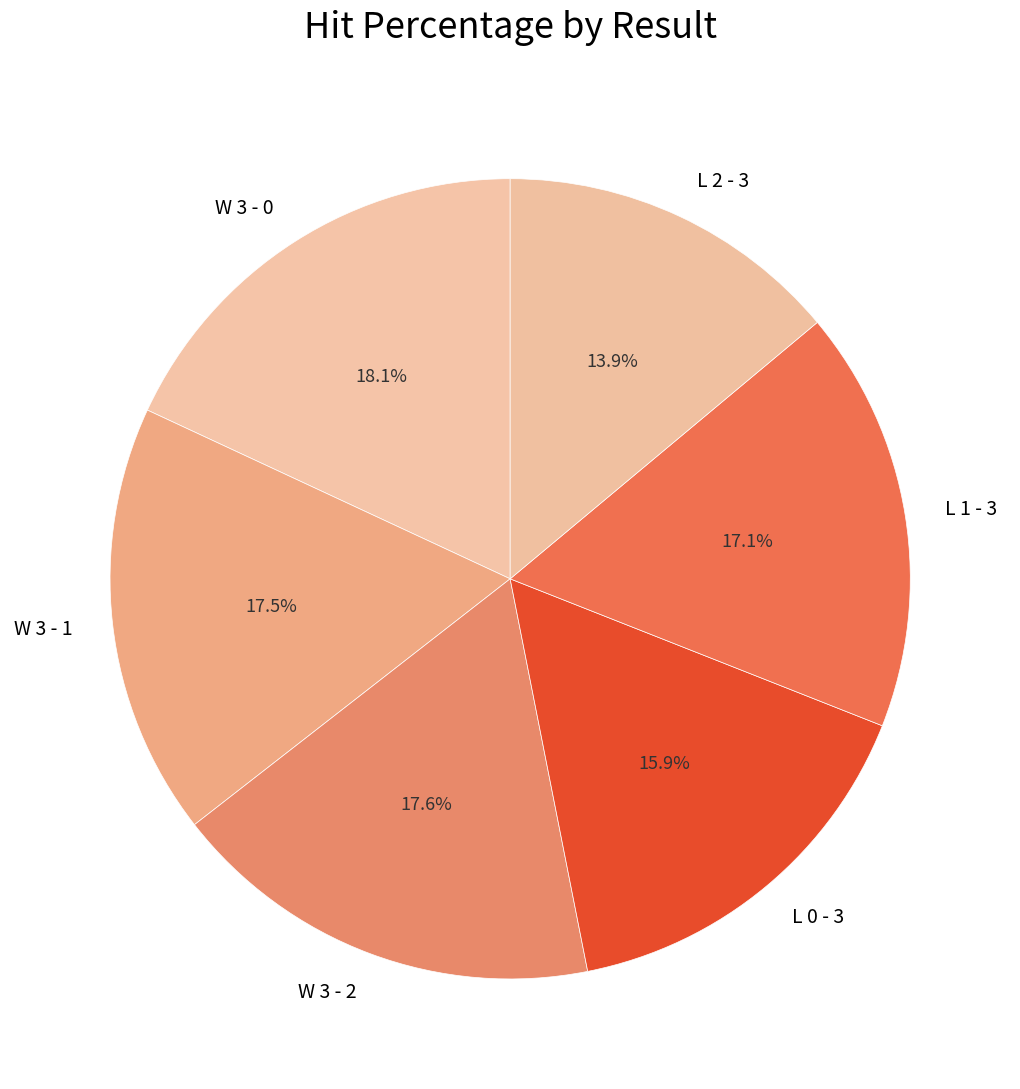

To the nearest percent, what percentage of the pie is L 2 - 3?

14%